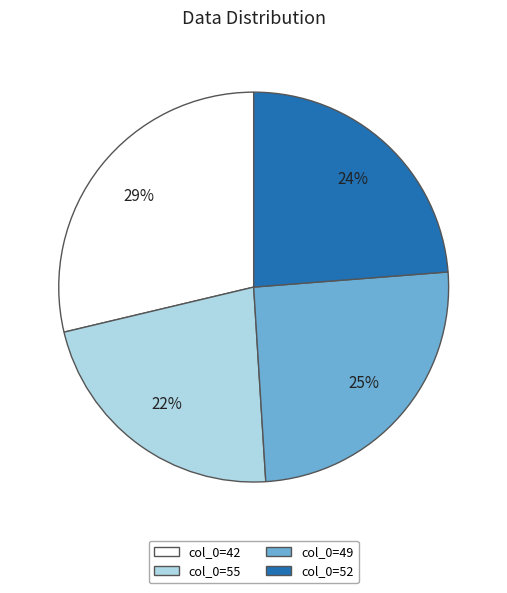

To the nearest percent, what is the average slice percentage?

25%